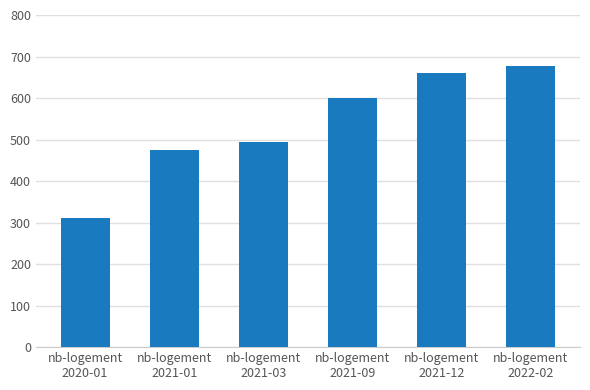

What is the label of the 3rd bar from the left?

nb-logement
2021-03